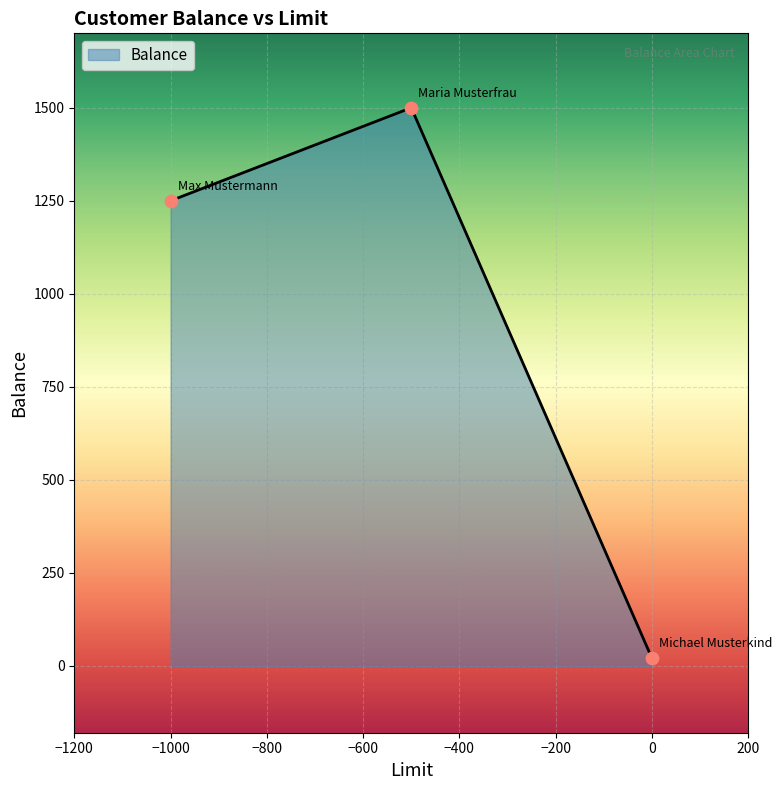

What is the difference between the maximum and minimum values?

1479.6